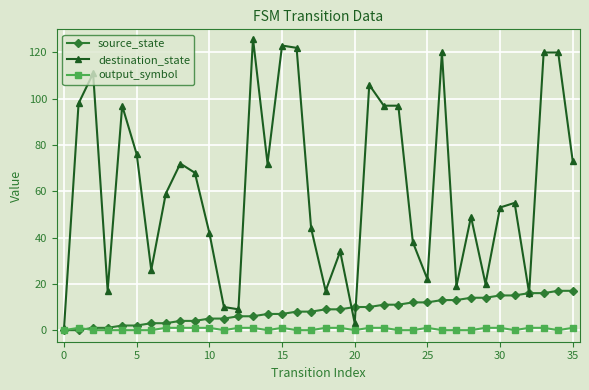

What is the value of the source_state point at the 31st from the left?

15